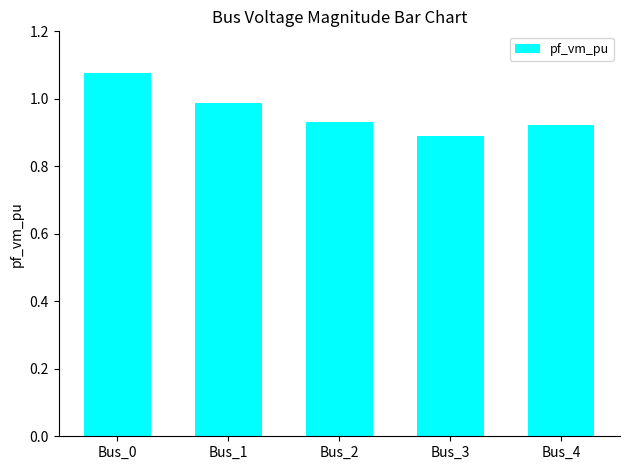

Which category has the lowest value across all series?

Bus_3